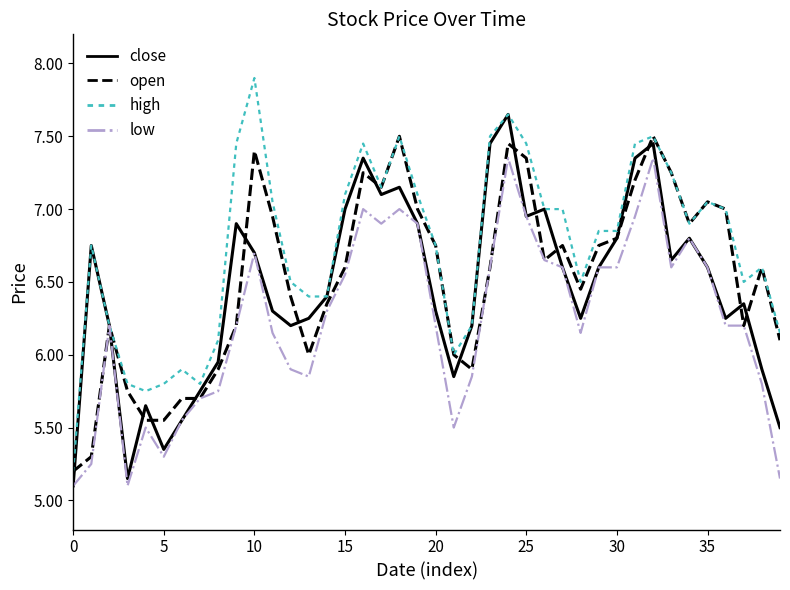

Which series has the largest total across all categories?

high